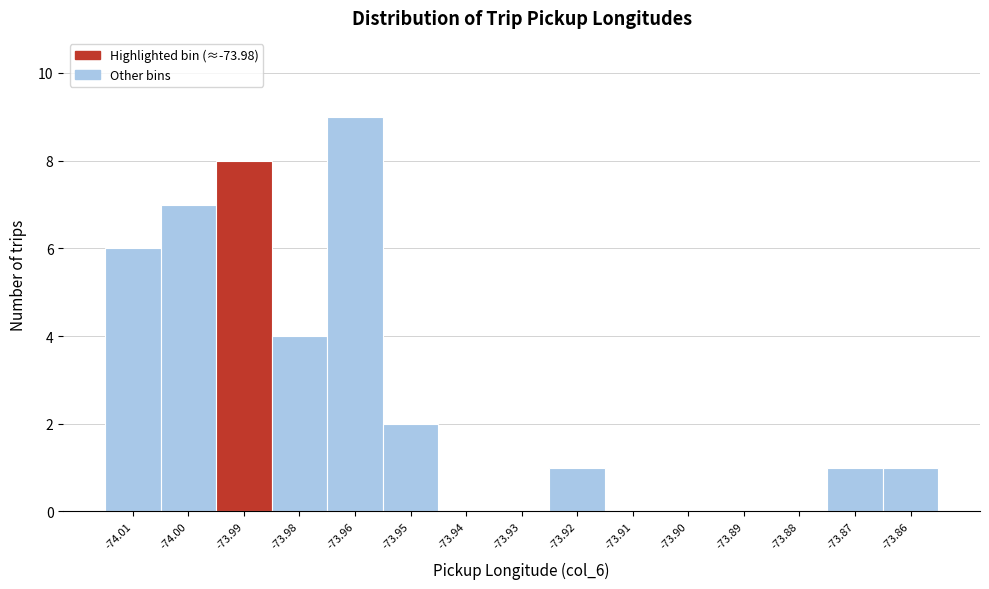

Reading left to right, list all the values displayed in this chart.

-74.01=6	-74.00=7	-73.99=8	-73.98=4	-73.96=9	-73.95=2	-73.94=0	-73.93=0	-73.92=1	-73.91=0	-73.90=0	-73.89=0	-73.88=0	-73.87=1	-73.86=1